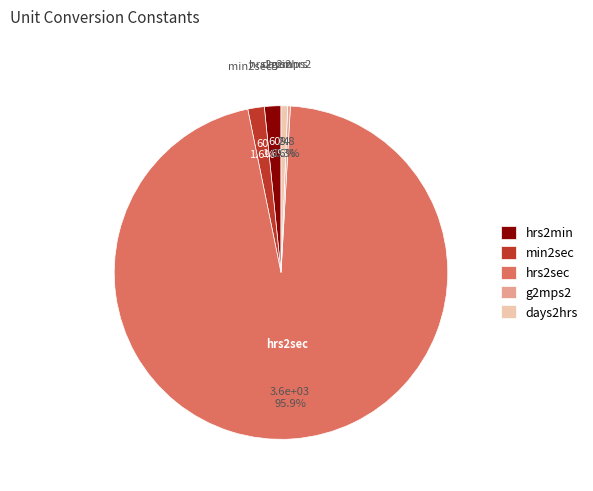

What portion of the pie excludes days2hrs?

99.4%